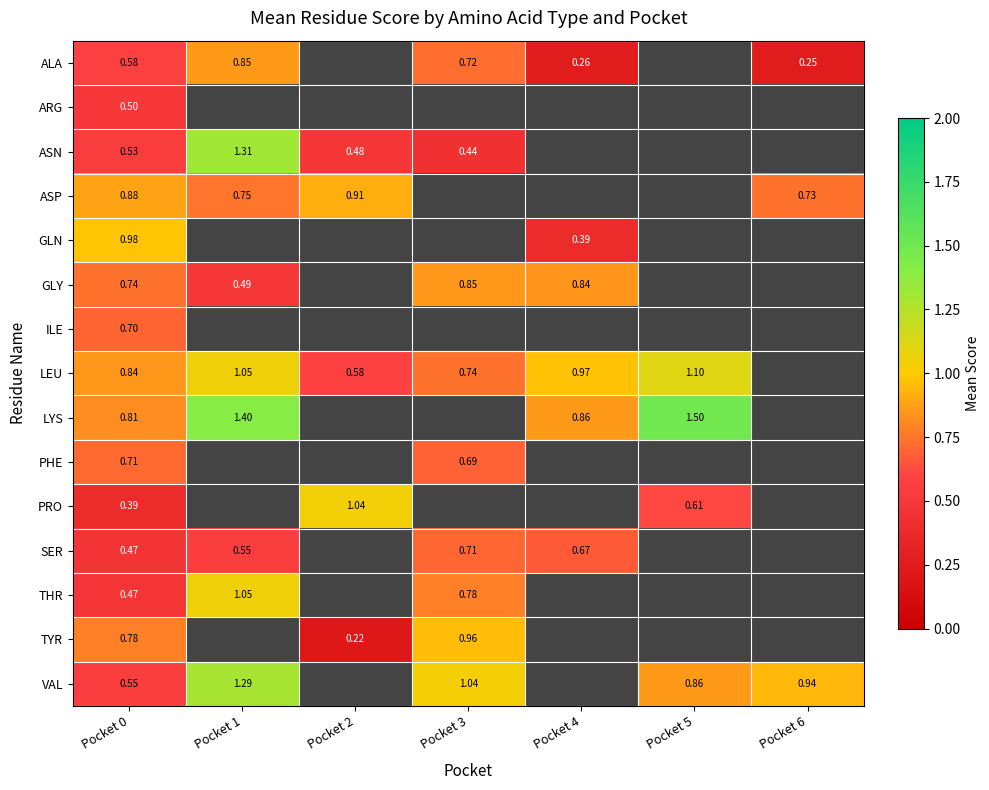

Which has a higher value, Pocket 4 or Pocket 5?

Pocket 5